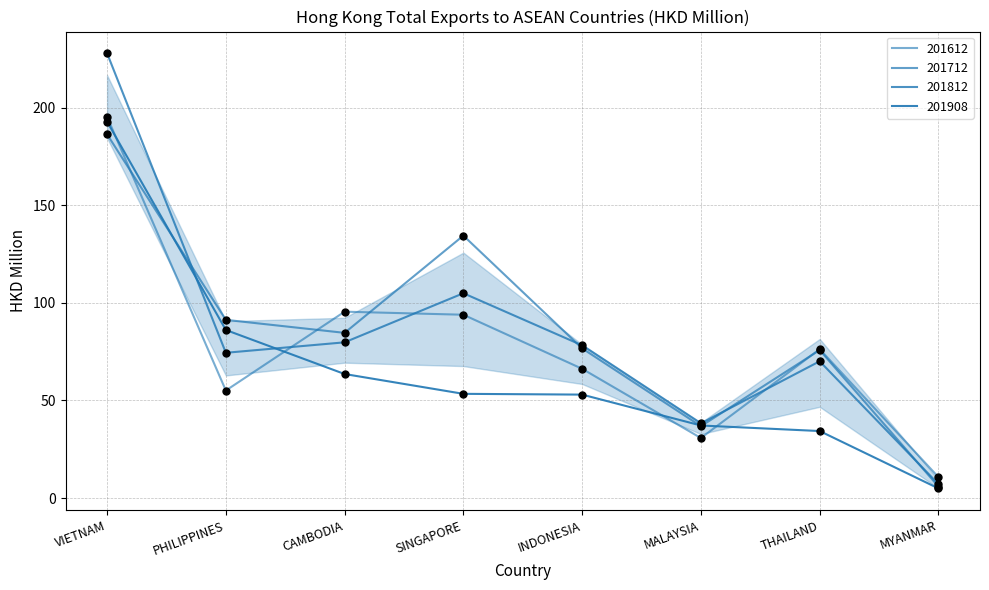

At how many categories does at least one series exceed 37?

7